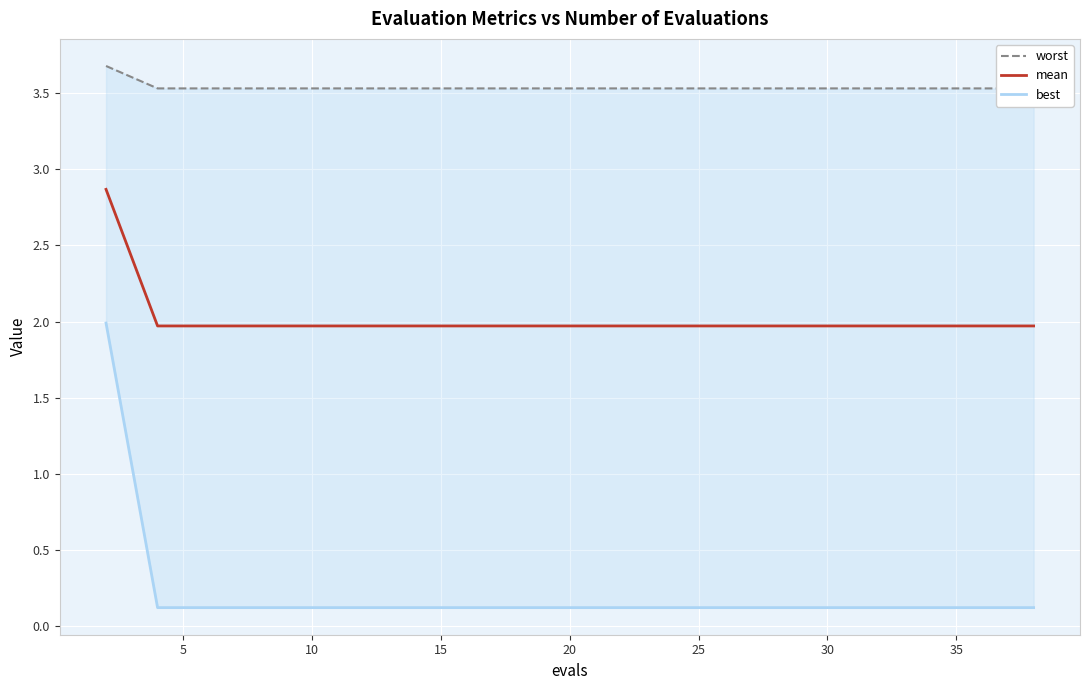

The value of mean at 20 is 2.0. True or false?

True